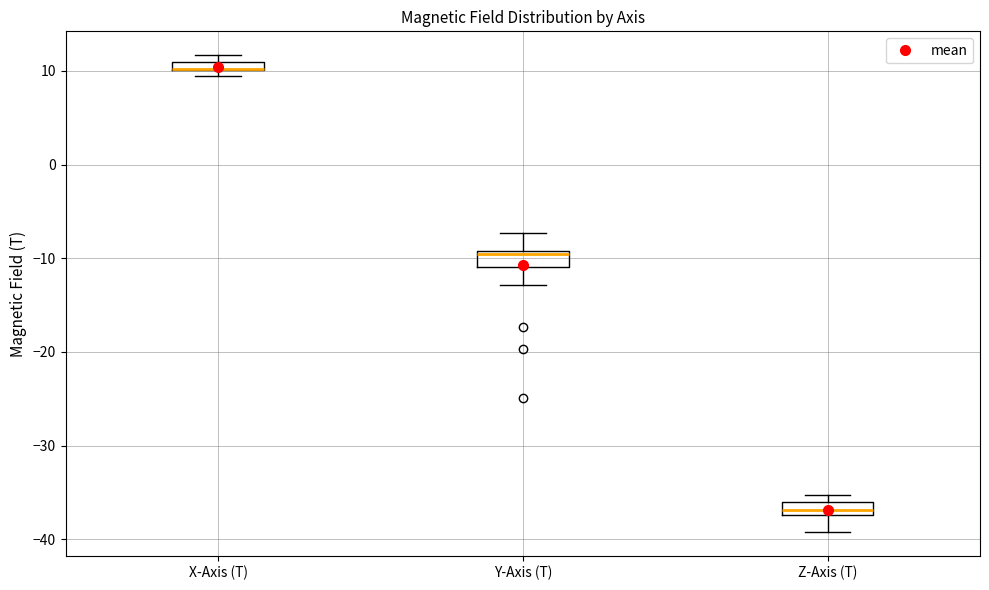

Where does the lower whisker of the box for Y-Axis (T) end on the y-axis? The values are not printed on the chart, so give them approximately, as read against the axis.

-13